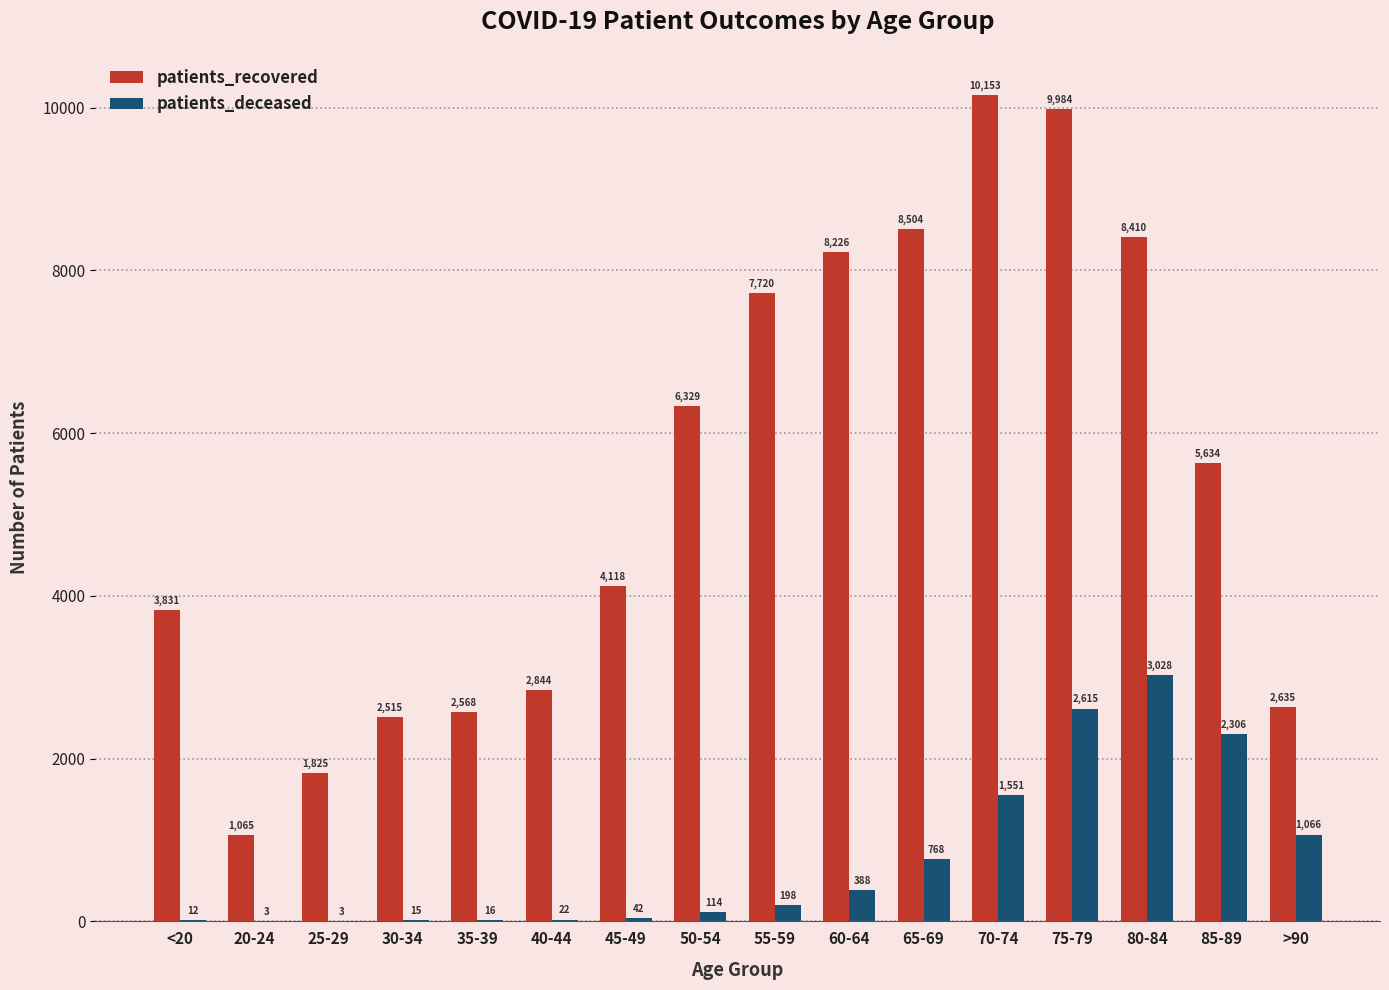

Which series has the widest spread of values?

patients_recovered